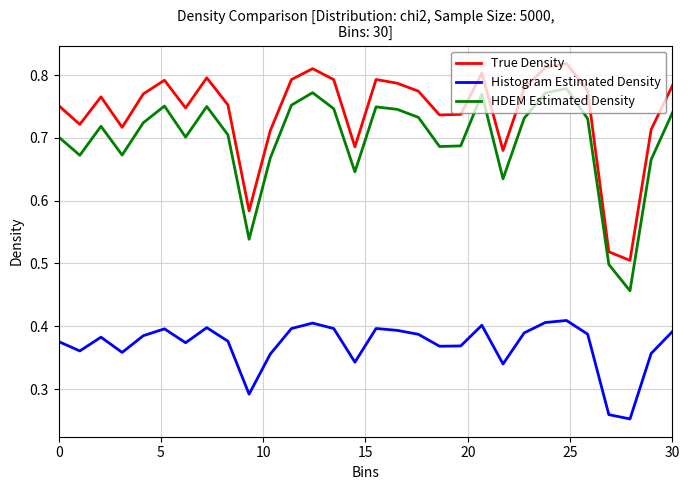

True or false: Histogram Estimated Density and True Density cross at least once.

False